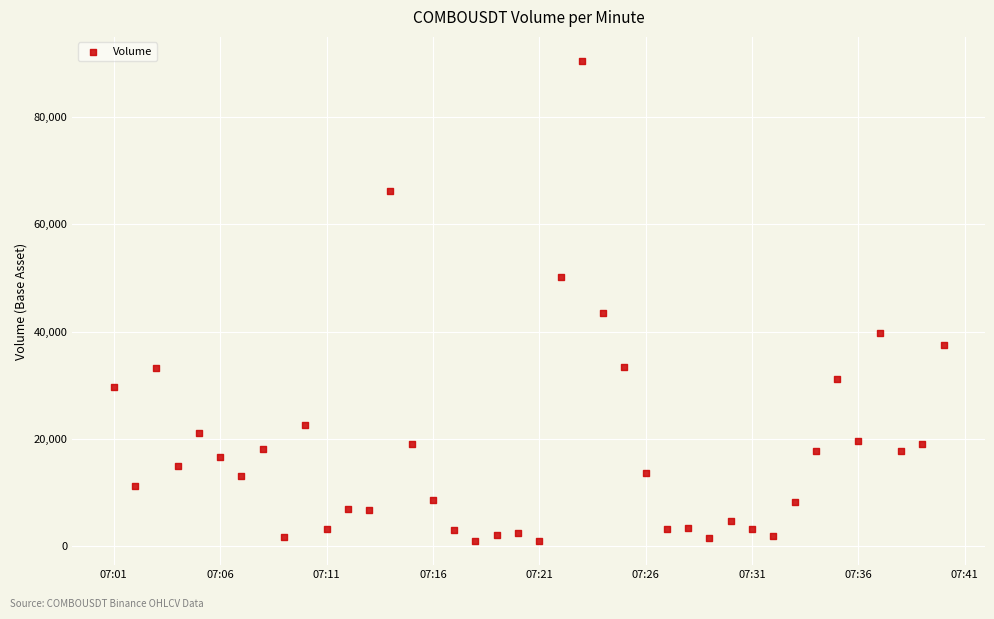

What is the range of Y values (max minus min)?

89518.9